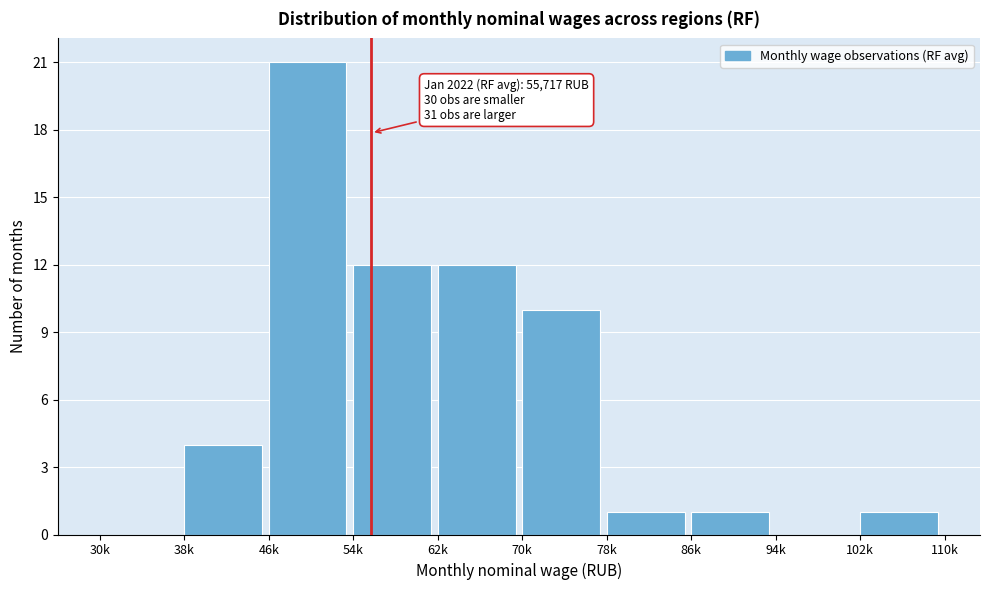

Reading left to right, transcribe all the data shown in this chart.

30k=0	38k=4	46k=21	54k=12	62k=12	70k=10	78k=1	86k=1	94k=0	102k=1